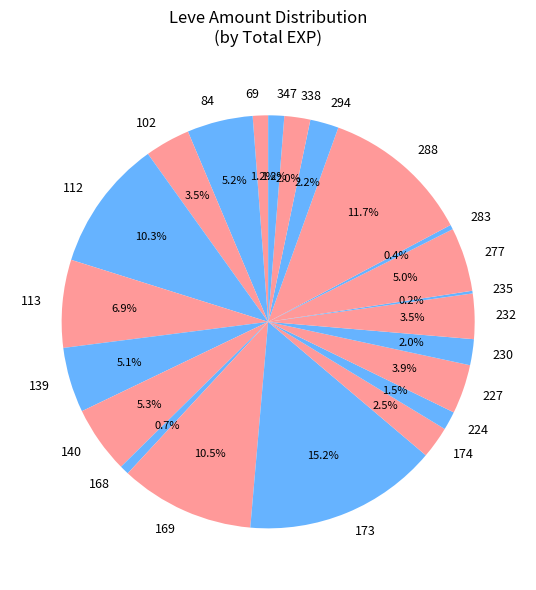

What is the largest slice in the pie chart?

173